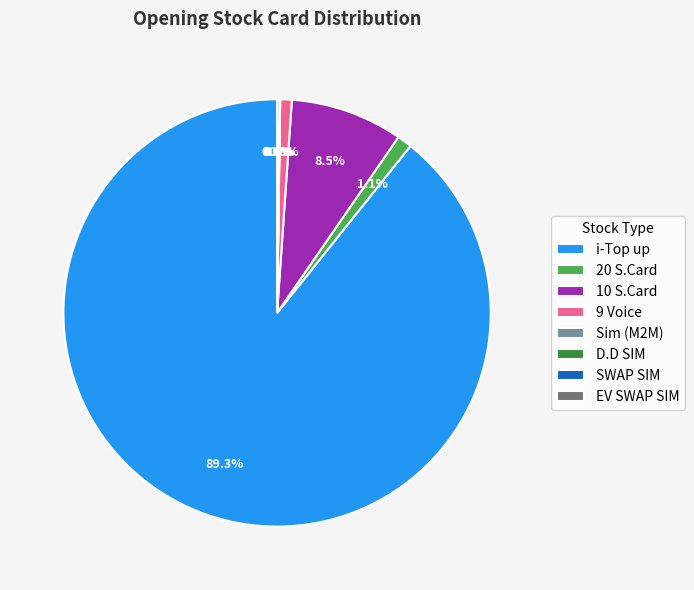

Which slice represents more than half of the pie?

i-Top up